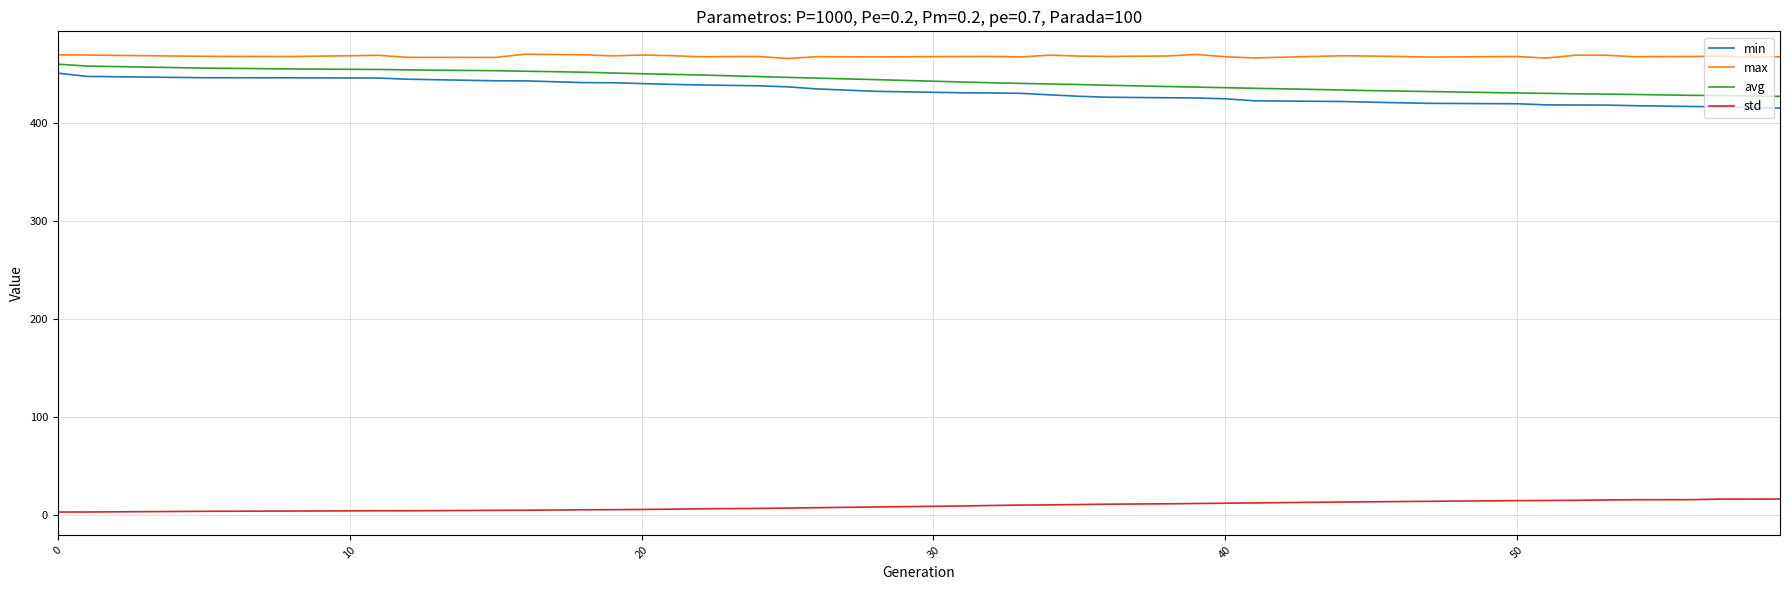

How many lines are shown in the chart?

4